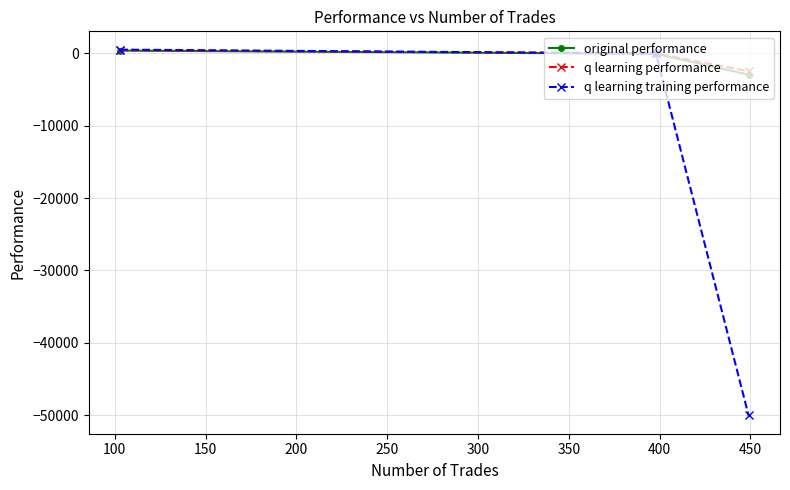

Reading left to right, extract all data points from this chart.

original performance: 347.2	-98.5	-2972.6
q learning performance: 399.6	-47.1	-2494.1
q learning training performance: 479.4	-48.3	-50000.0